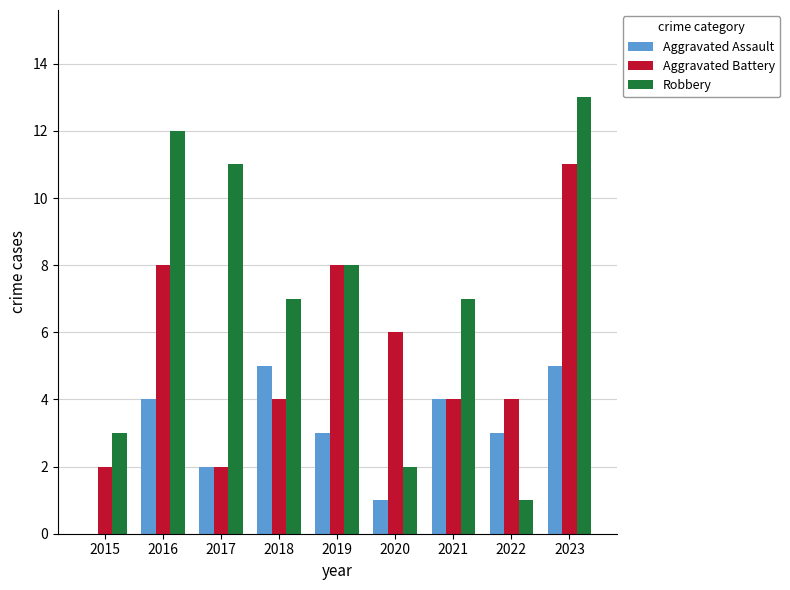

Reading left to right, what are all the values shown in this chart?

Aggravated Assault: 0	4	2	5	3	1	4	3	5
Aggravated Battery: 2	8	2	4	8	6	4	4	11
Robbery: 3	12	11	7	8	2	7	1	13